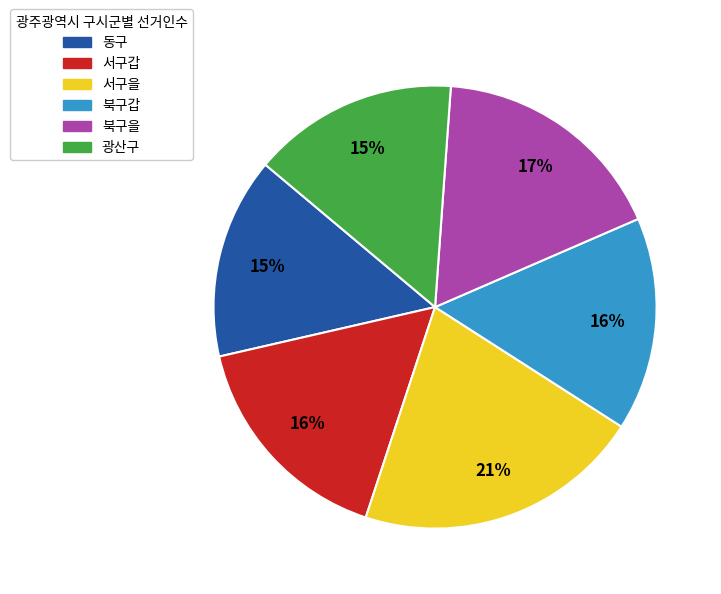

What is the ratio of the value at 서구을 to the value at 서구갑?

1.3